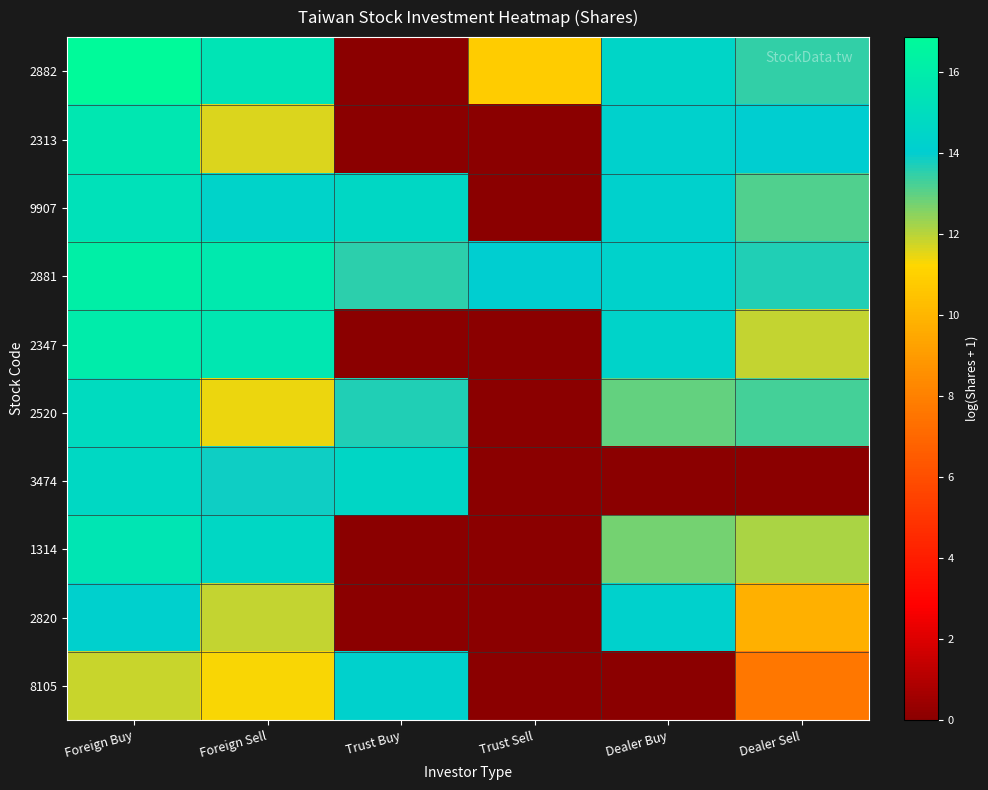

Reading left to right, transcribe all the data shown in this chart.

2882: Foreign Buy=16.8	Foreign Sell=15.4	Trust Buy=0.0	Trust Sell=10.8	Dealer Buy=14.5	Dealer Sell=13.5
2313: Foreign Buy=15.6	Foreign Sell=11.6	Trust Buy=0.0	Trust Sell=0.0	Dealer Buy=14.2	Dealer Sell=14.0
9907: Foreign Buy=15.2	Foreign Sell=14.4	Trust Buy=14.7	Trust Sell=0.0	Dealer Buy=14.2	Dealer Sell=13.2
2881: Foreign Buy=16.2	Foreign Sell=15.7	Trust Buy=13.6	Trust Sell=14.0	Dealer Buy=14.3	Dealer Sell=13.6
2347: Foreign Buy=15.9	Foreign Sell=15.7	Trust Buy=0.0	Trust Sell=0.0	Dealer Buy=14.4	Dealer Sell=11.9
2520: Foreign Buy=14.9	Foreign Sell=11.4	Trust Buy=13.7	Trust Sell=0.0	Dealer Buy=12.9	Dealer Sell=13.3
3474: Foreign Buy=14.7	Foreign Sell=13.9	Trust Buy=14.6	Trust Sell=0.0	Dealer Buy=0.0	Dealer Sell=0.0
1314: Foreign Buy=15.5	Foreign Sell=14.6	Trust Buy=0.0	Trust Sell=0.0	Dealer Buy=12.7	Dealer Sell=12.2
2820: Foreign Buy=14.2	Foreign Sell=11.9	Trust Buy=0.0	Trust Sell=0.0	Dealer Buy=14.2	Dealer Sell=9.7
8105: Foreign Buy=11.8	Foreign Sell=11.3	Trust Buy=14.2	Trust Sell=0.0	Dealer Buy=0.0	Dealer Sell=7.6